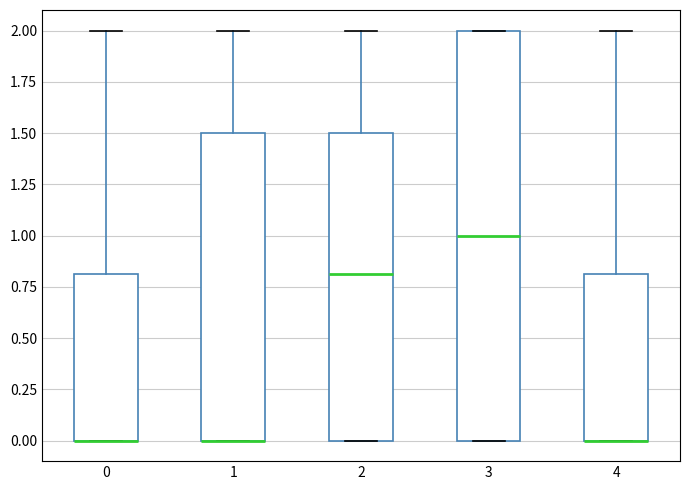

Where is the upper edge of the box at x = 4 on the y-axis? The values are not printed on the chart, so give them approximately, as read against the axis.

0.8